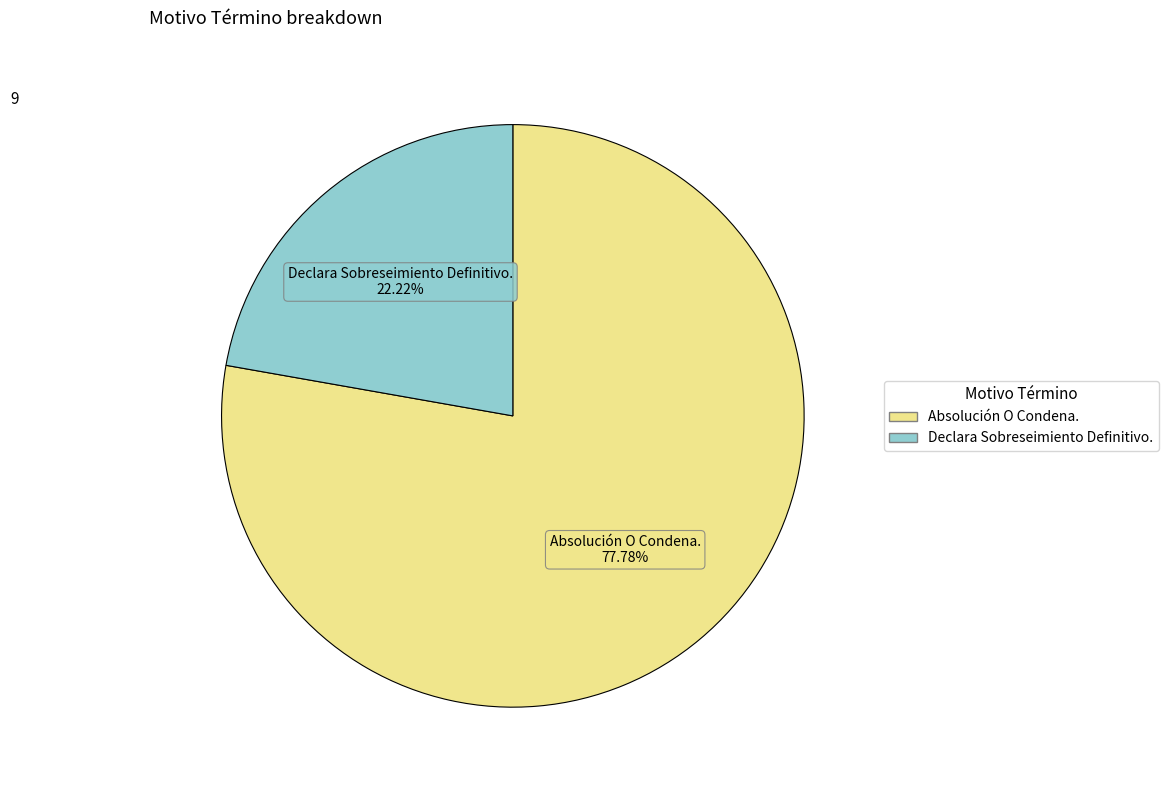

How many segments does this pie chart have?

2